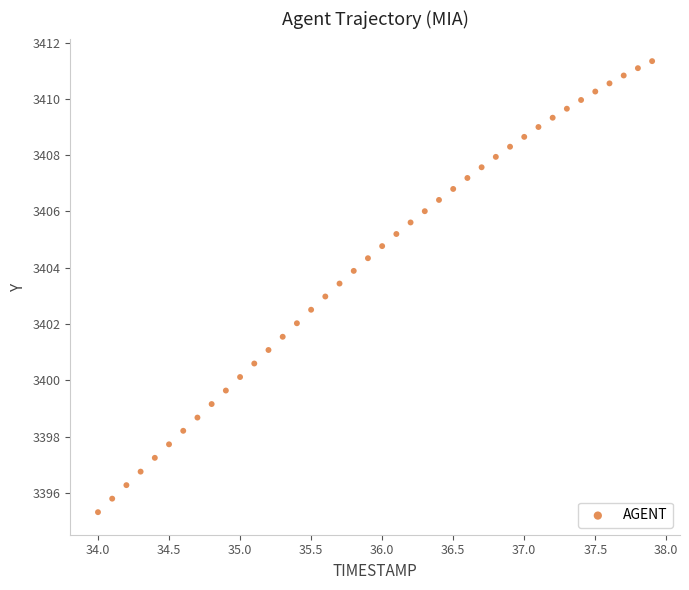

What is the range of Y values (max minus min)?

16.0